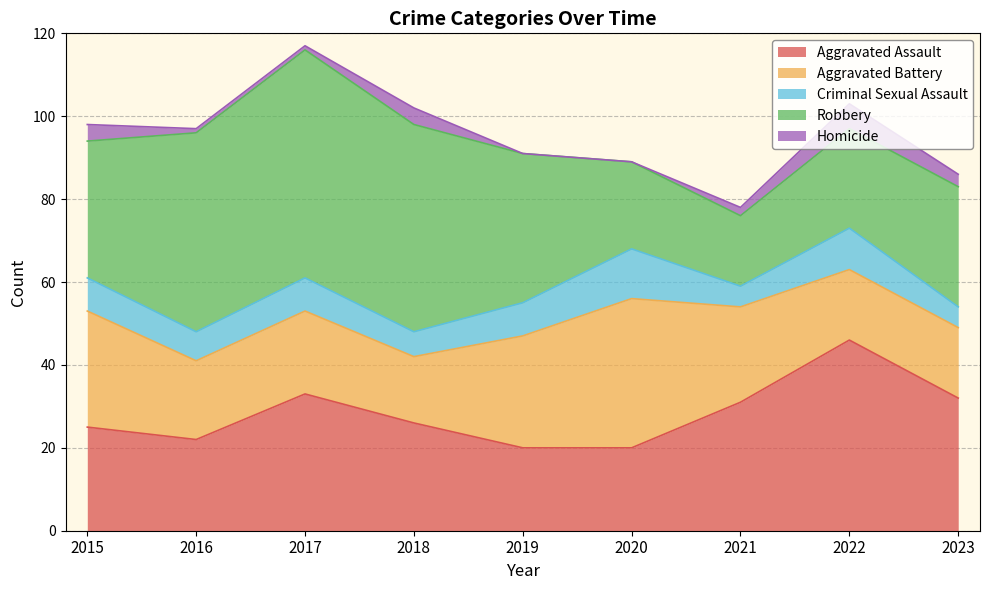

Rank the series by their average value, from highest to lowest.

Robbery, Aggravated Assault, Aggravated Battery, Criminal Sexual Assault, Homicide